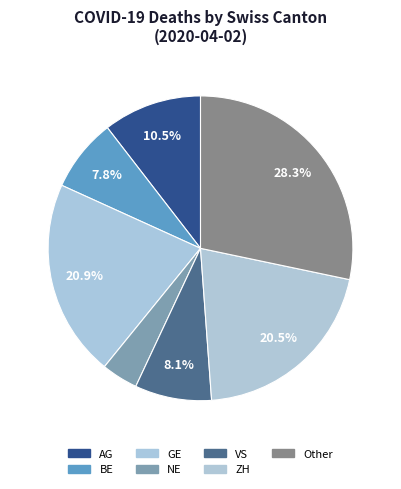

Count the number of slices in the pie.

7